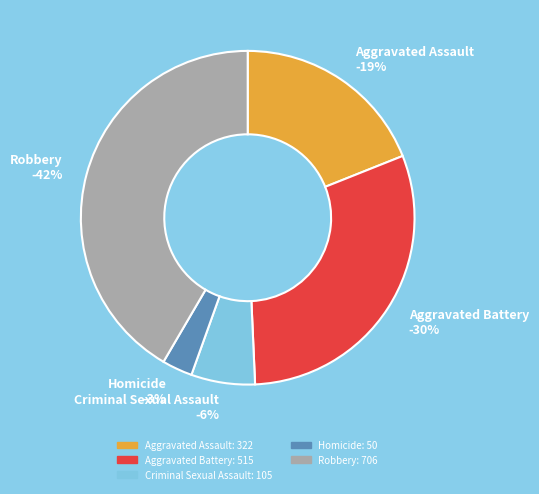

To the nearest percent, what portion does Robbery represent?

42%